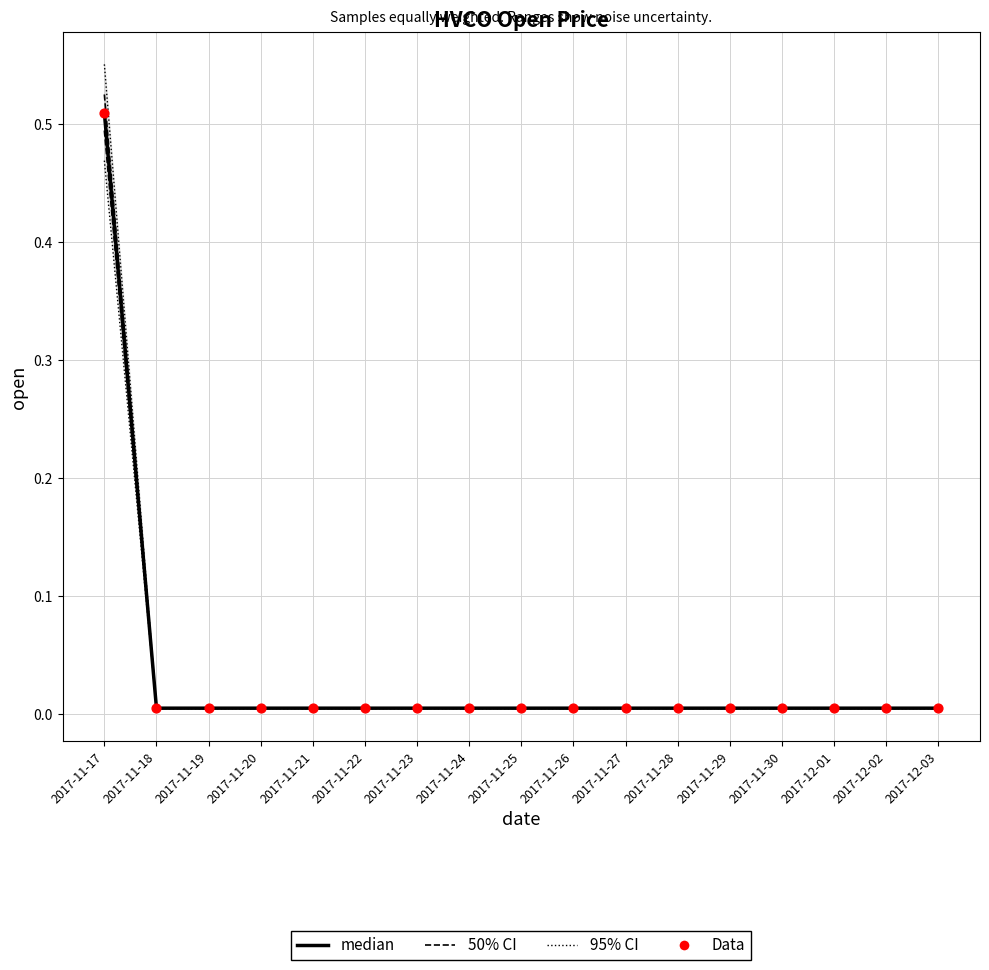

Which series has the widest spread of Y values?

95% CI